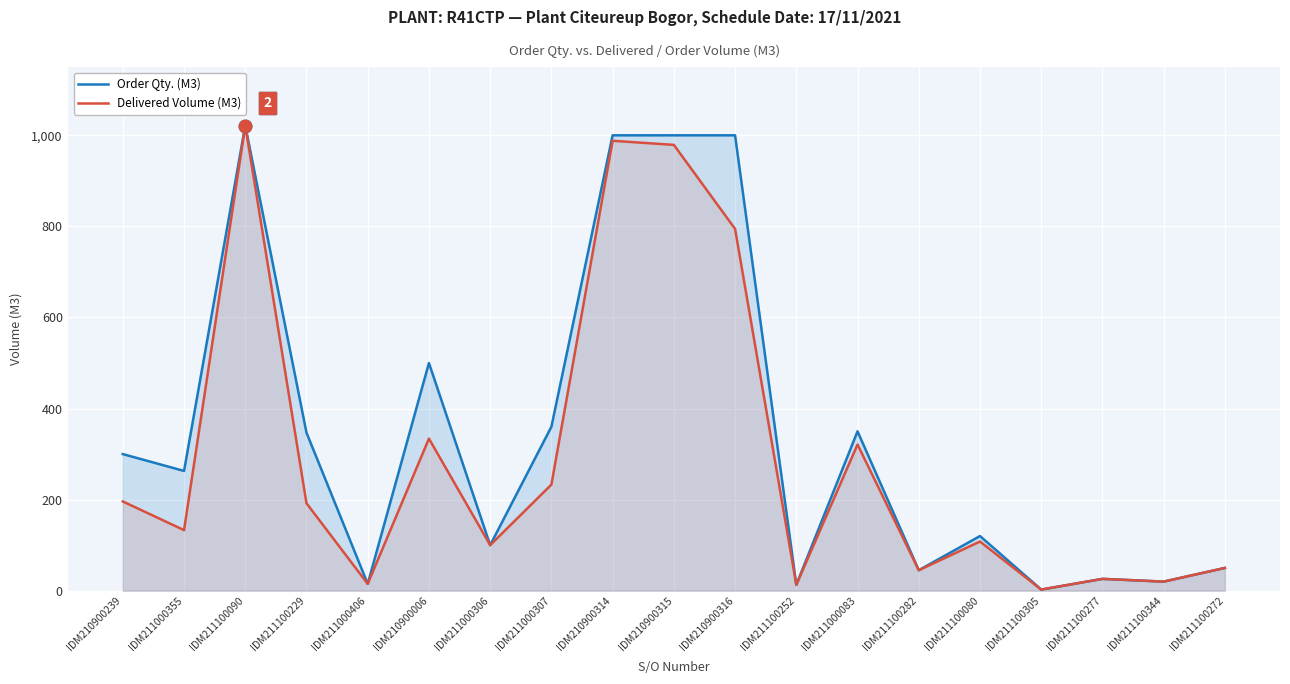

Reading left to right, list all the values displayed in this chart.

Order Qty. (M3): 300.0	263.0	1021.5	347.0	15.0	500.0	100.0	360.0	1000.0	1000.0	1000.0	13.0	350.0	45.0	120.0	2.5	26.0	20.0	50.0
Delivered Volume (M3): 196.0	133.0	1021.5	192.0	15.0	334.0	100.0	233.0	988.0	979.0	794.5	13.0	321.0	45.0	108.0	2.5	26.0	20.0	50.0